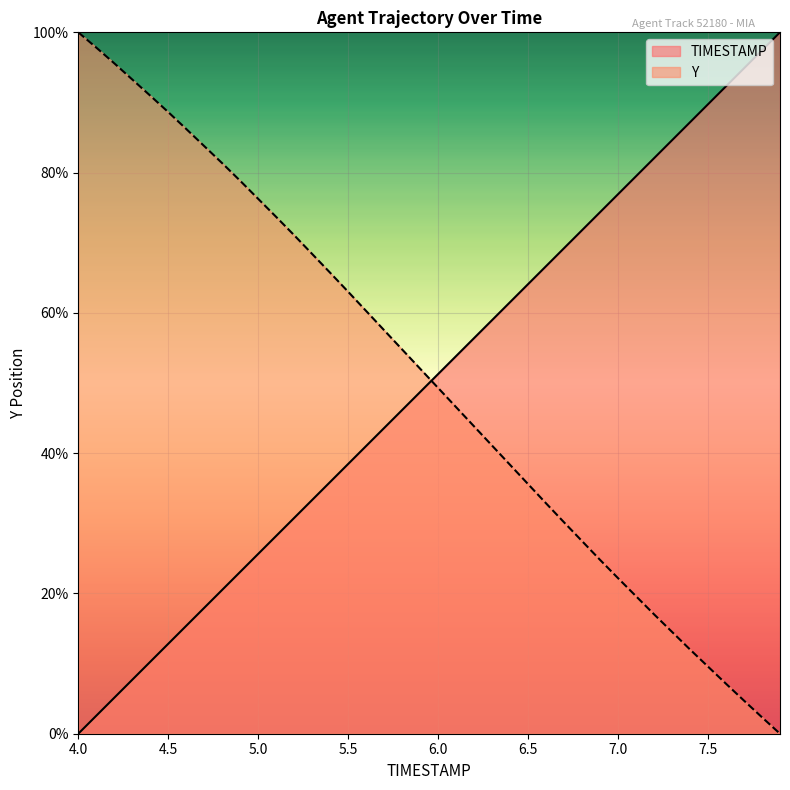

How many lines are shown in the chart?

2